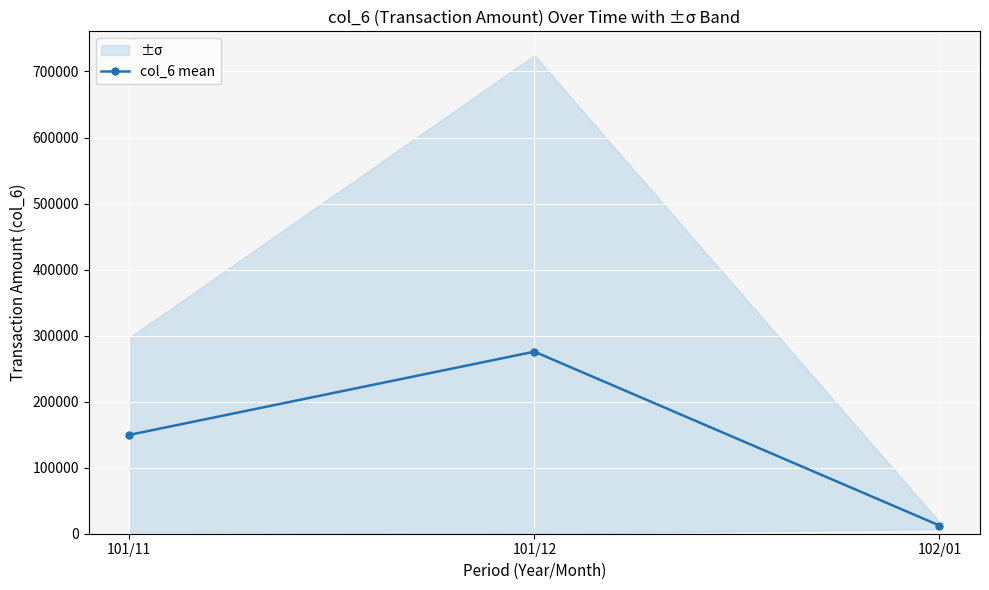

Reading left to right, transcribe all the data shown in this chart.

101/11=149686.2	101/12=275688.5	102/01=12375.0